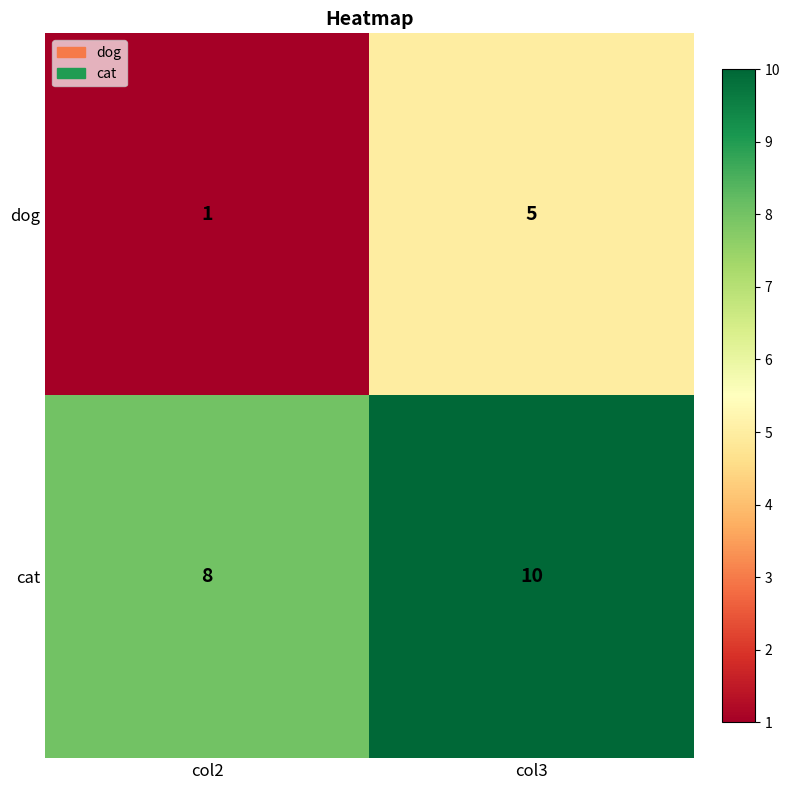

At which category does the chart reach its peak across all series?

col3